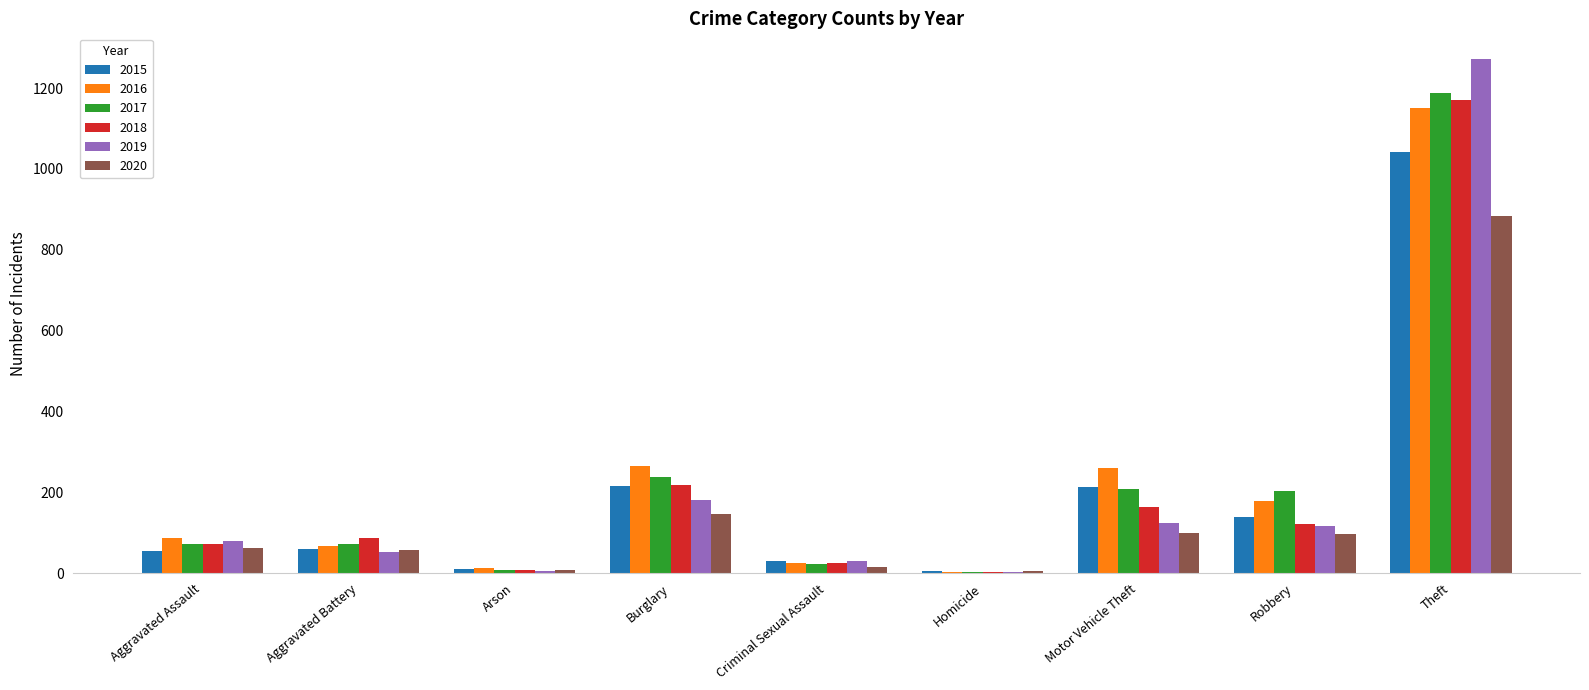

What is the sum of the 2016 values at Burglary and Aggravated Battery?

332